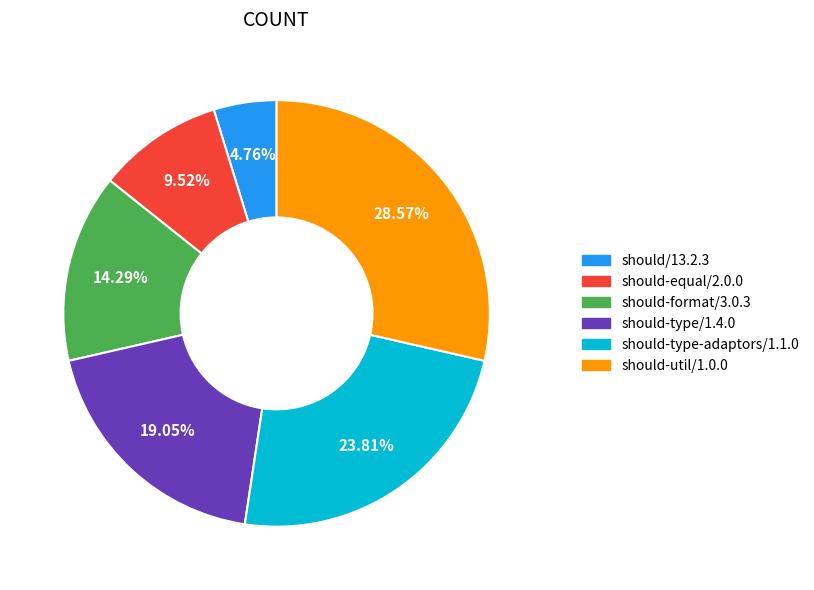

What portion of the pie excludes should-format/3.0.3?

85.7%